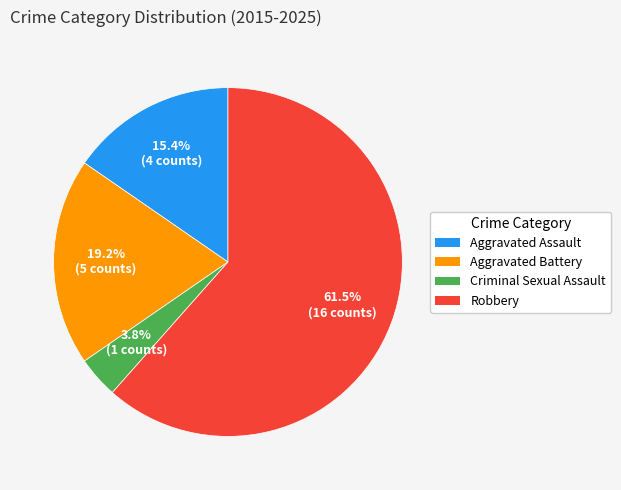

To the nearest percent, what portion does Criminal Sexual Assault represent?

4%